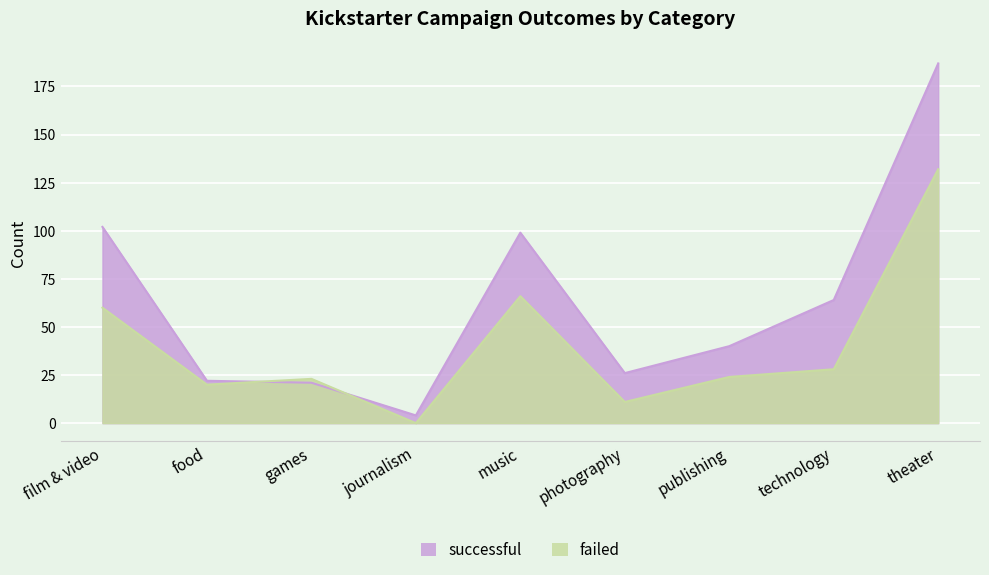

At which label does successful reach its minimum?

journalism